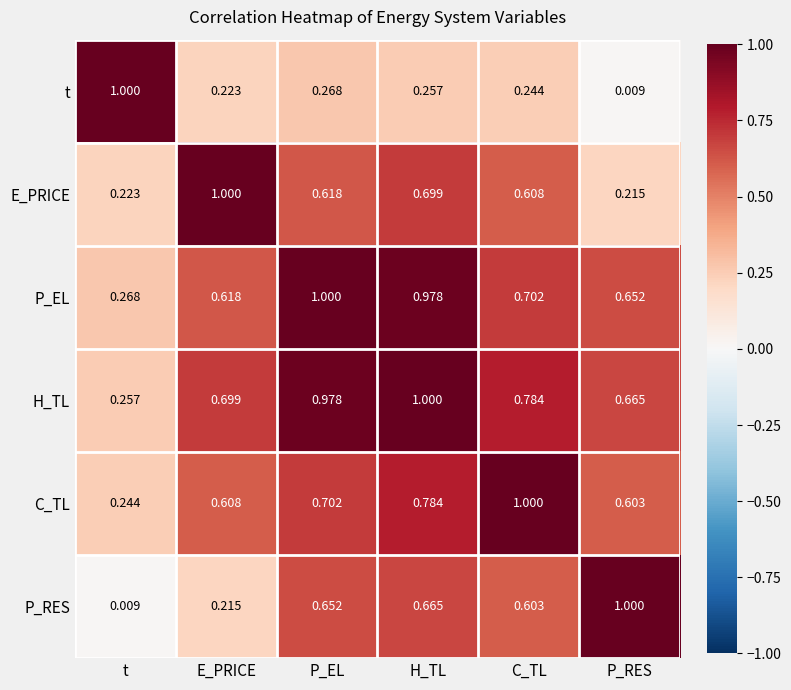

Rank the series at P_EL from lowest to highest value.

t, E_PRICE, P_RES, C_TL, H_TL, P_EL